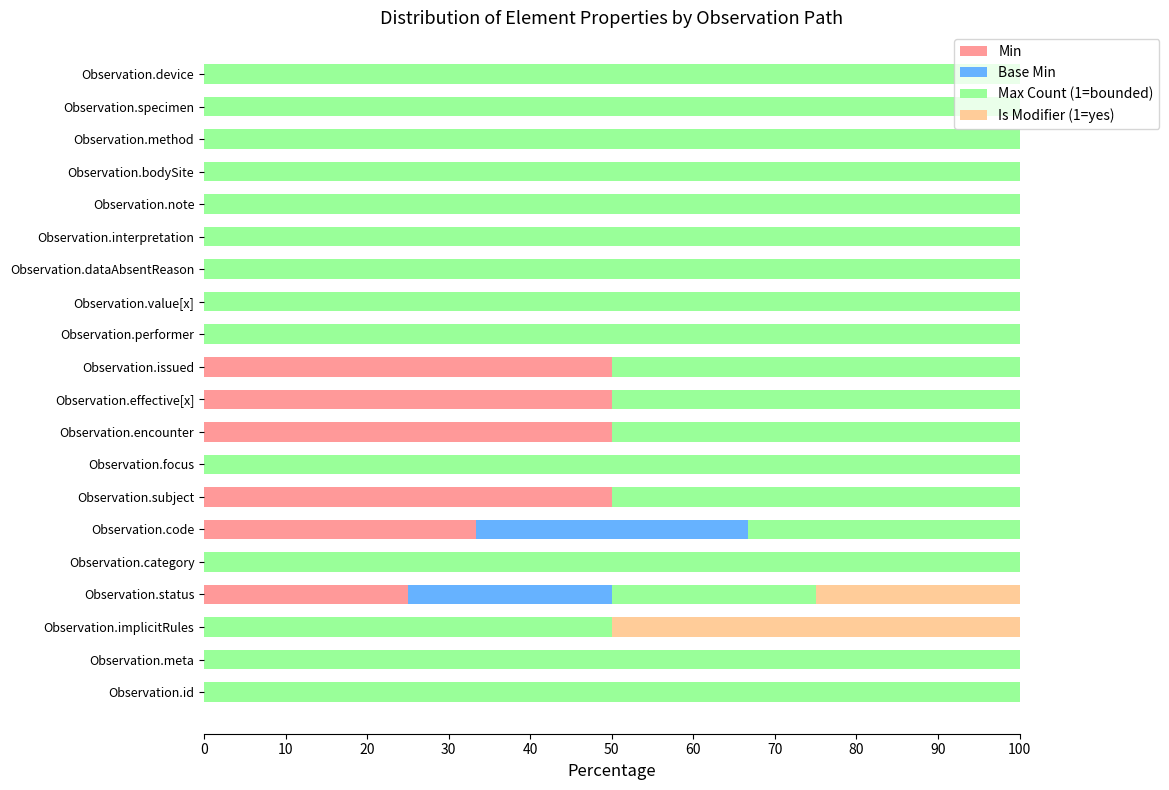

Is it true that Min equals 0.0 at Observation.value[x]?

True